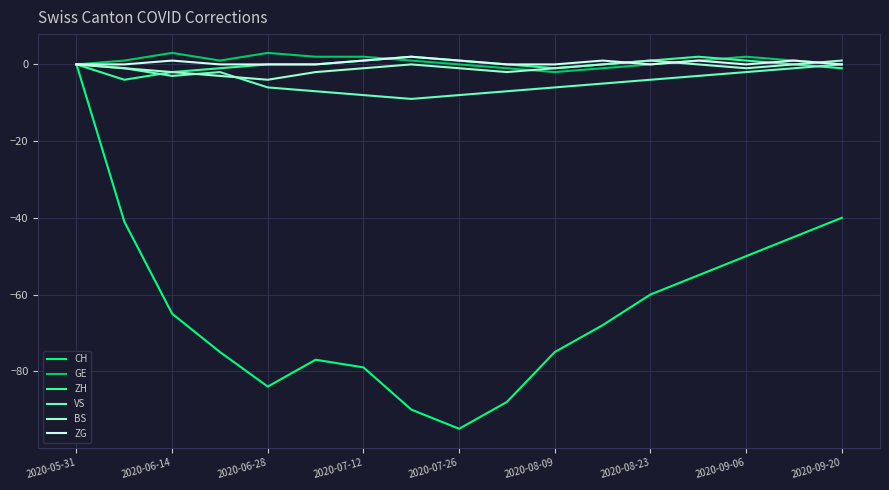

What is the maximum value shown in the chart?

3